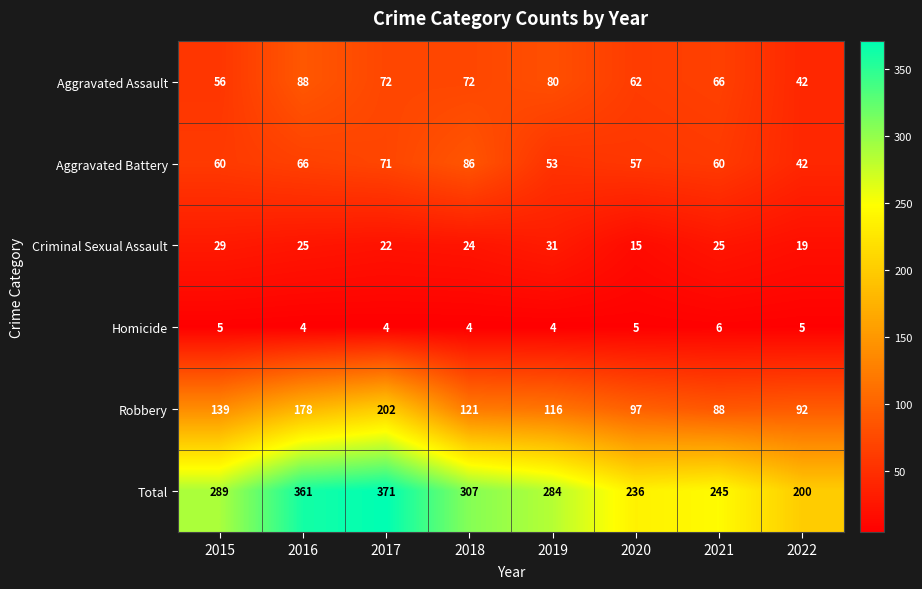

At how many categories does at least one series exceed 57?

8